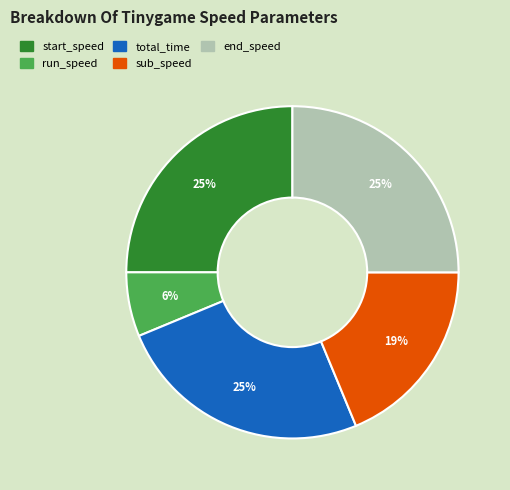

Is there a majority slice in this chart?

No